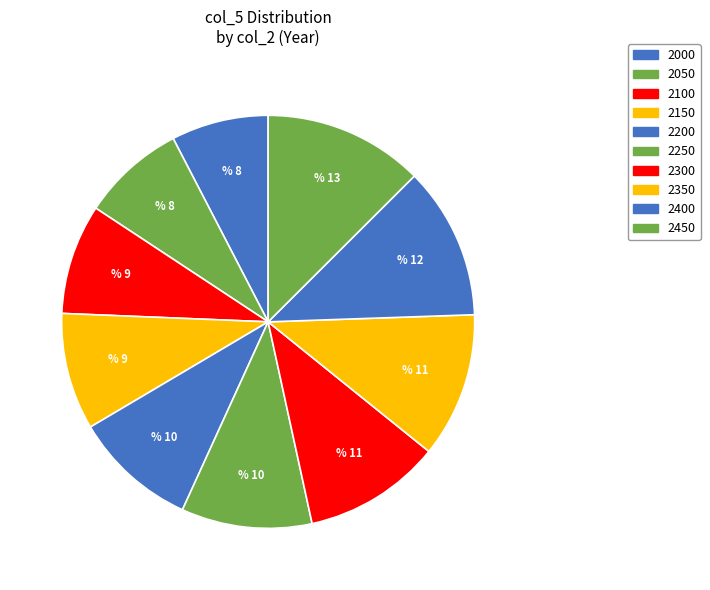

Between 2200 and 2450, which is larger?

2450